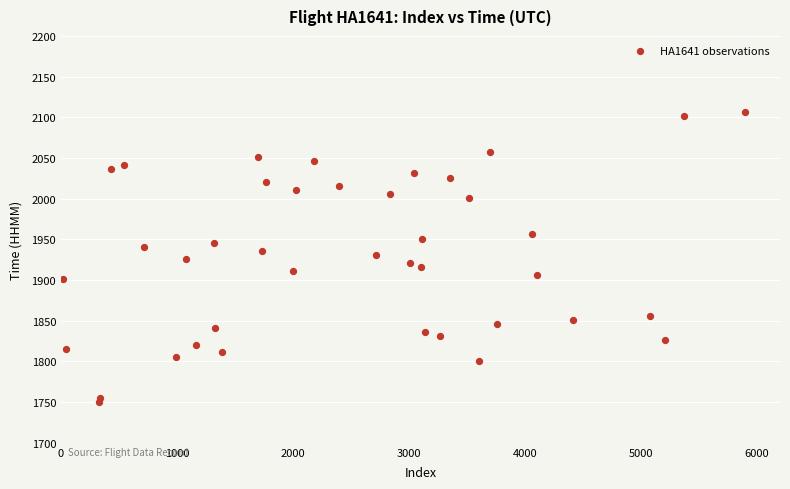

What is the range of Y values (max minus min)?

356